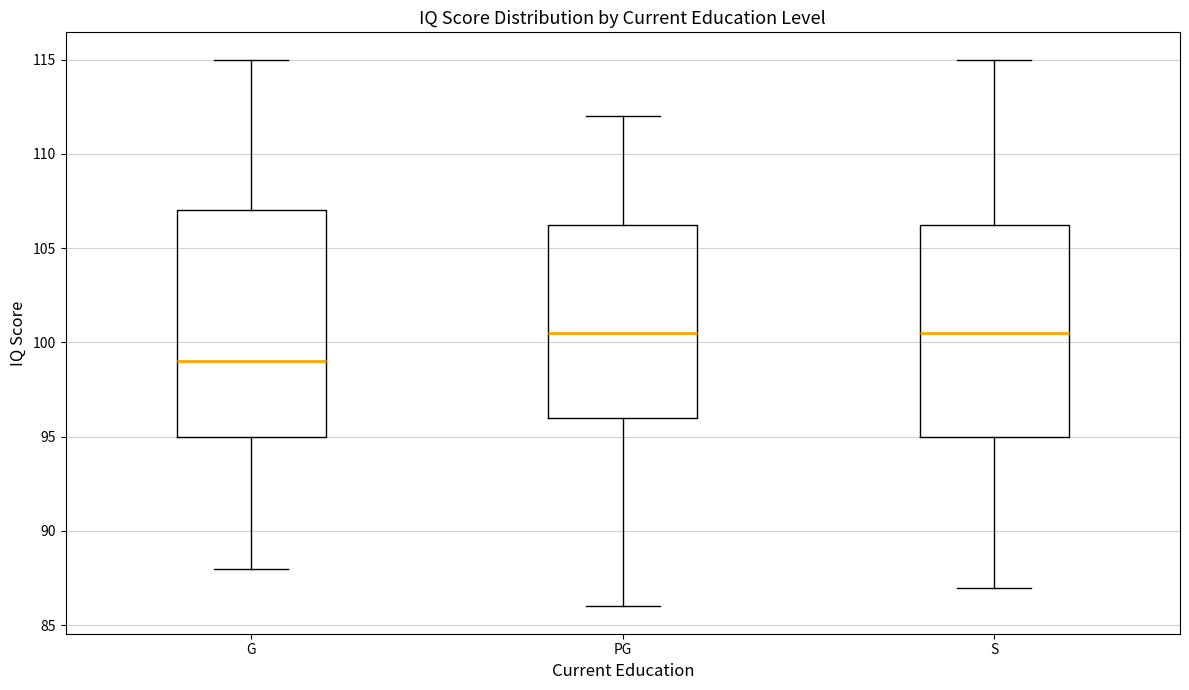

Where is the upper edge of the box for PG on the y-axis? The values are not printed on the chart, so give them approximately, as read against the axis.

106.5